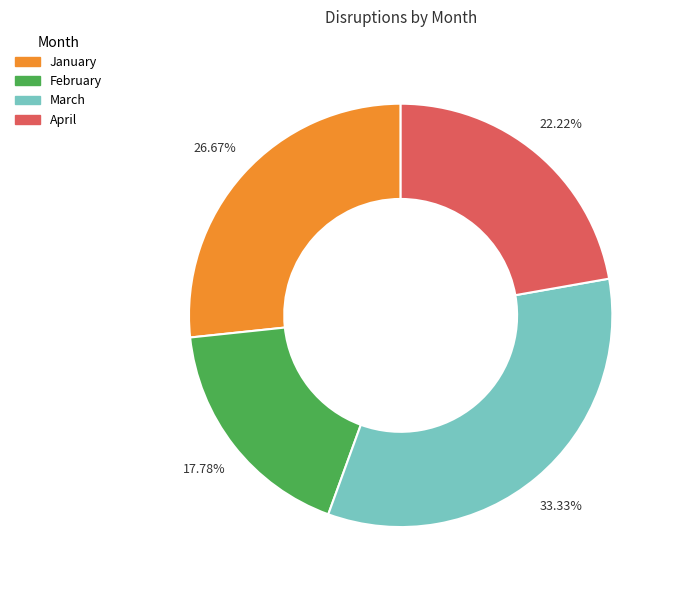

How many slices are in this pie chart?

4